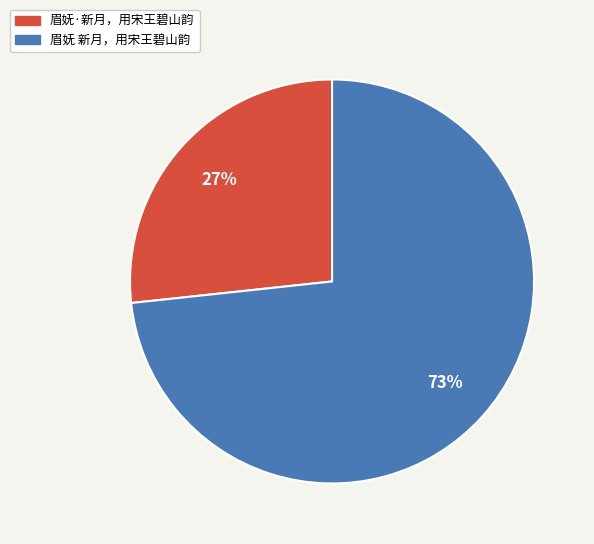

Which slice is the largest?

眉妩 新月，用宋王碧山韵